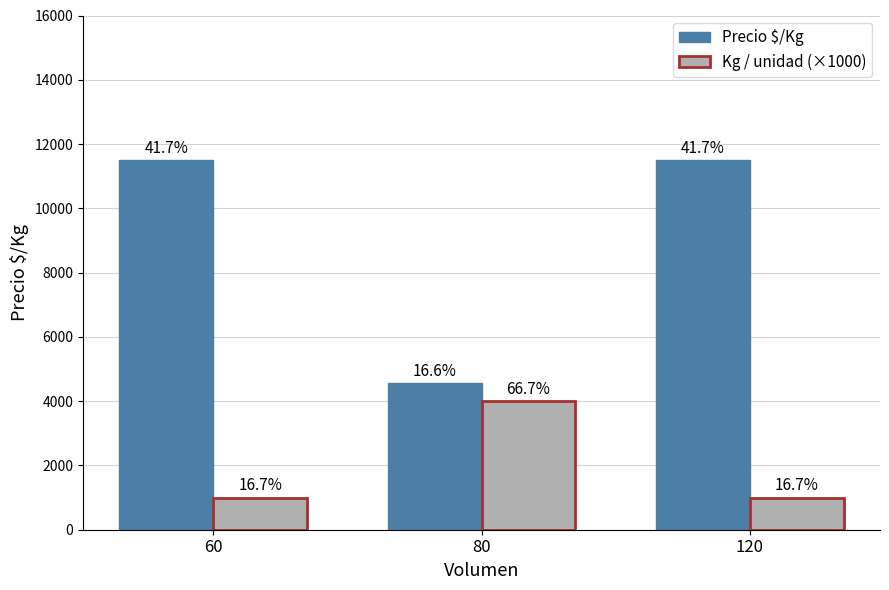

What are all the series names shown in the legend?

Precio $/Kg, Kg / unidad (×1000)